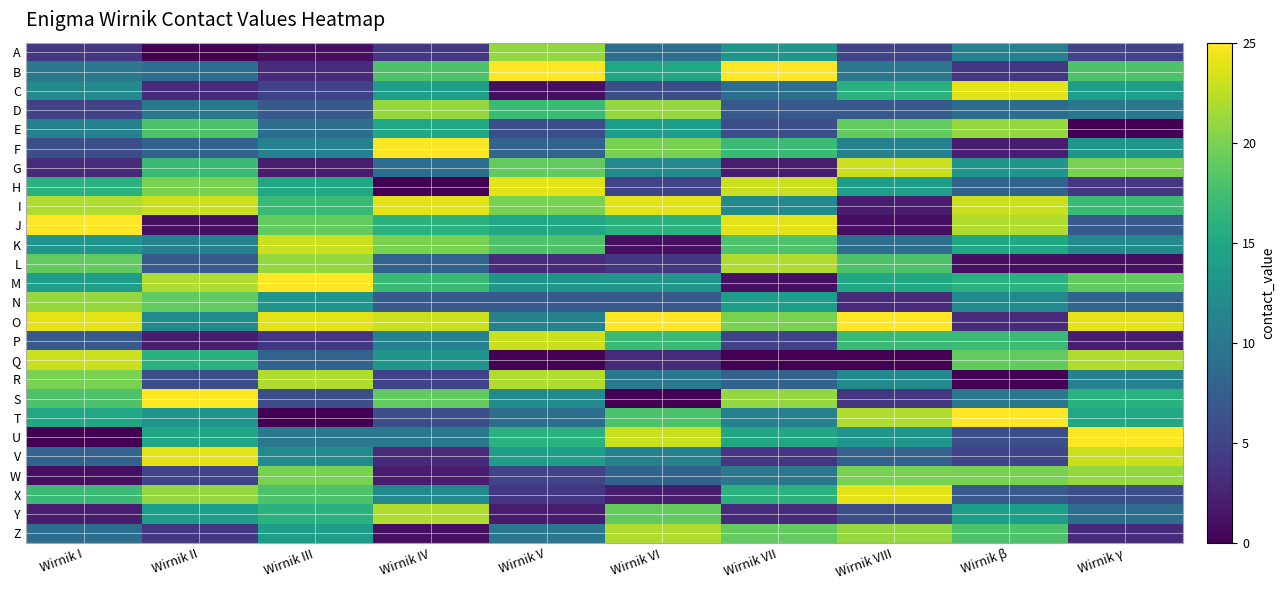

At which category does the chart reach its peak across all series?

Wirnik V